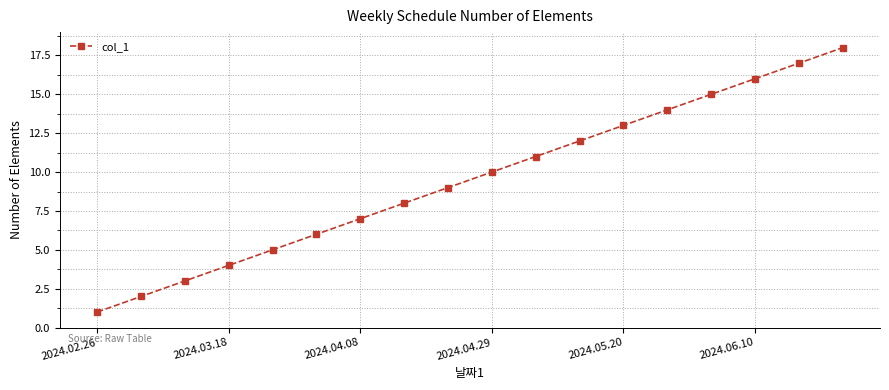

Count the number of data series in this chart.

1